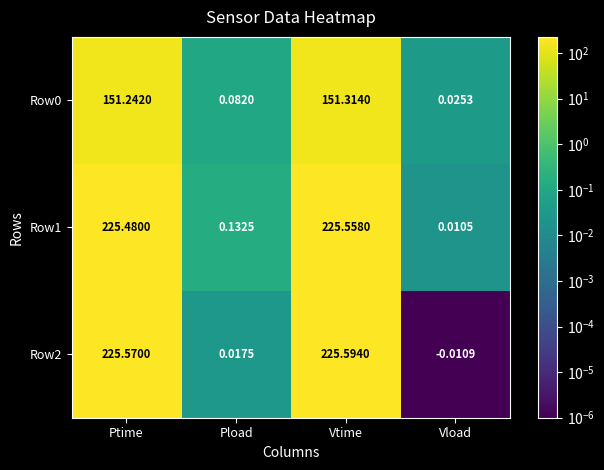

List the labels in order of Row0 value, smallest first.

Vload, Pload, Ptime, Vtime